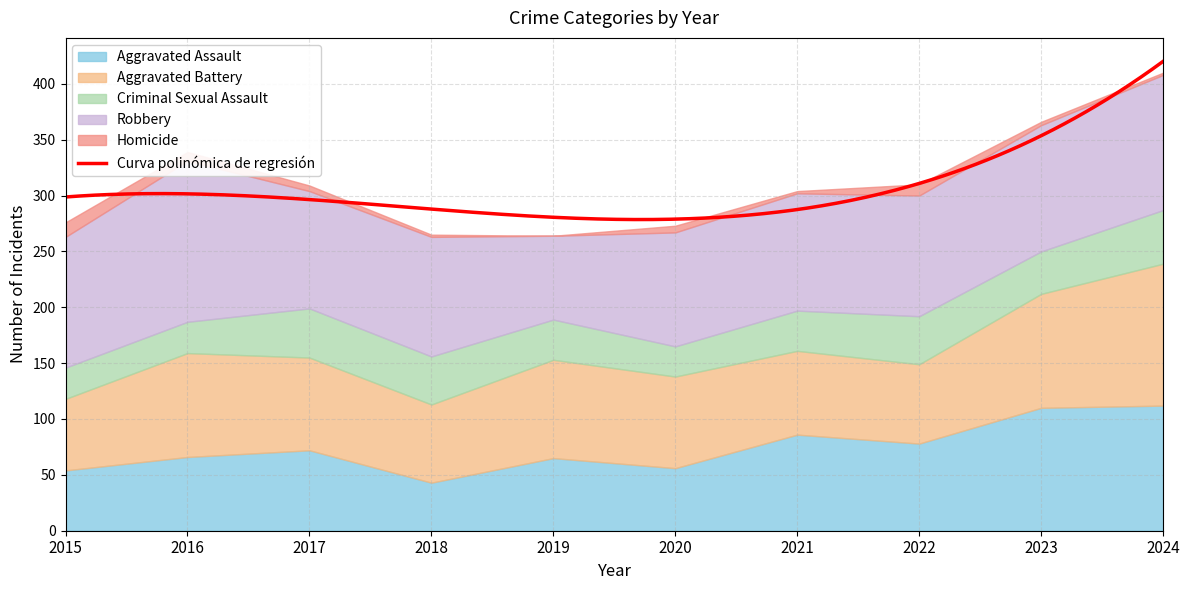

What is the difference between the second highest and second lowest values in the Homicide series?

8